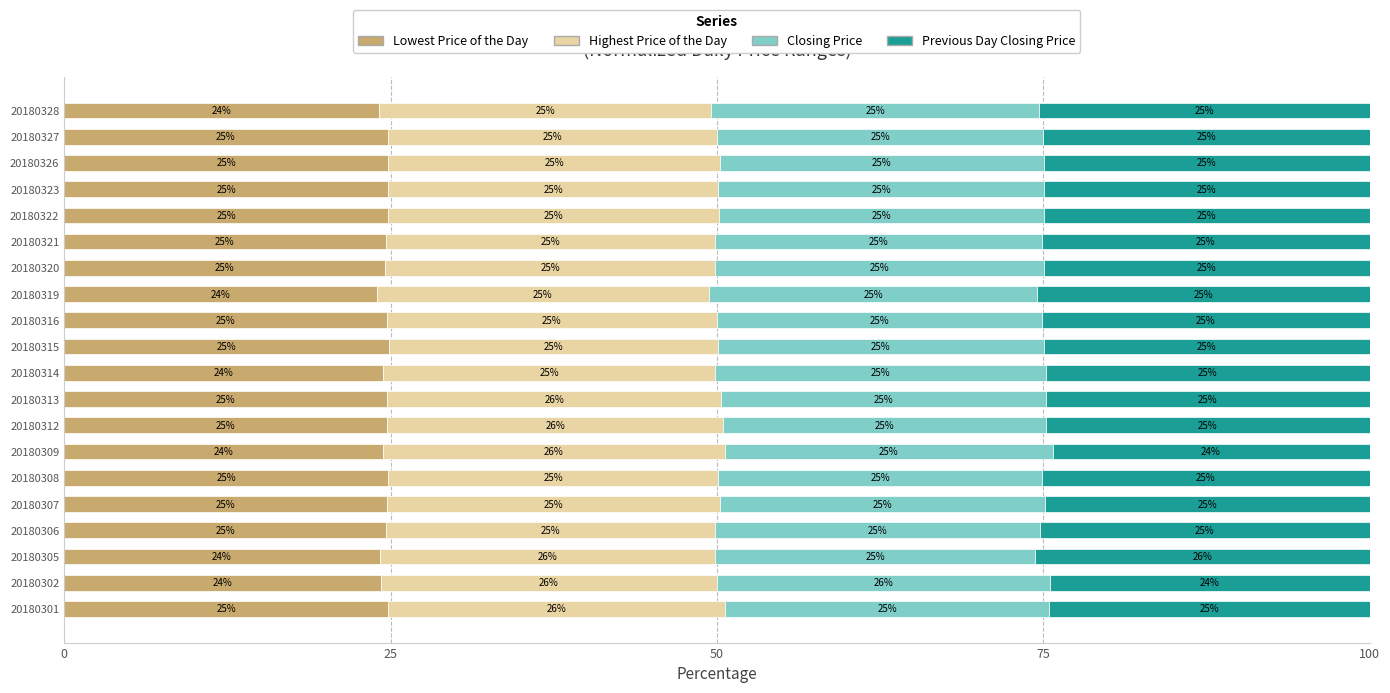

What is the difference between the maximum and minimum values in the Lowest Price of the Day series?

1.0